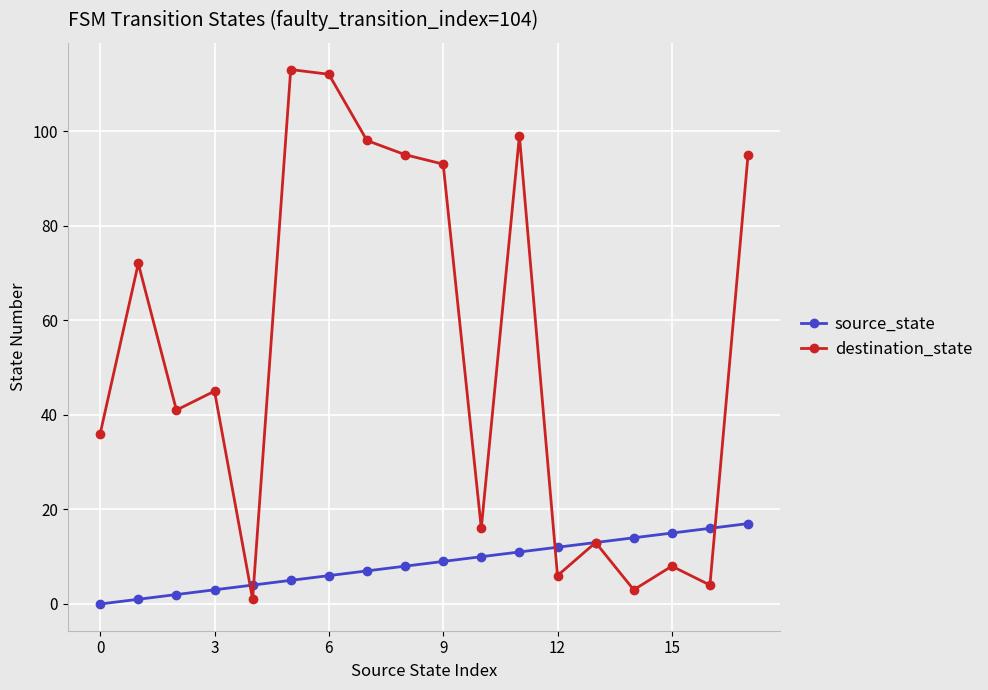

Which series has the largest range (max minus min)?

destination_state